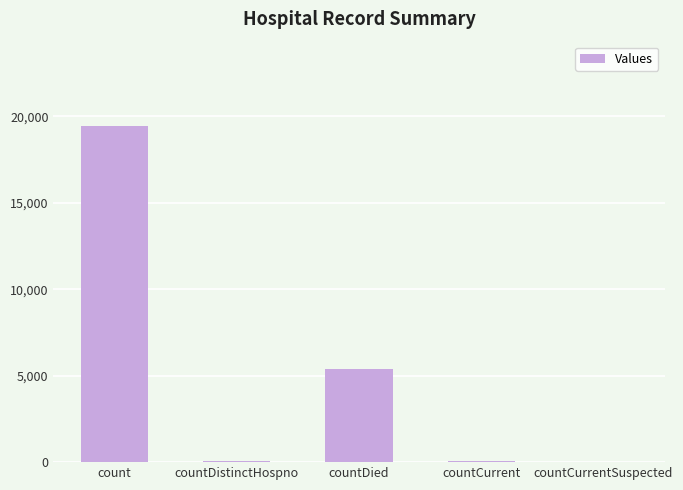

Are the bars horizontal?

No